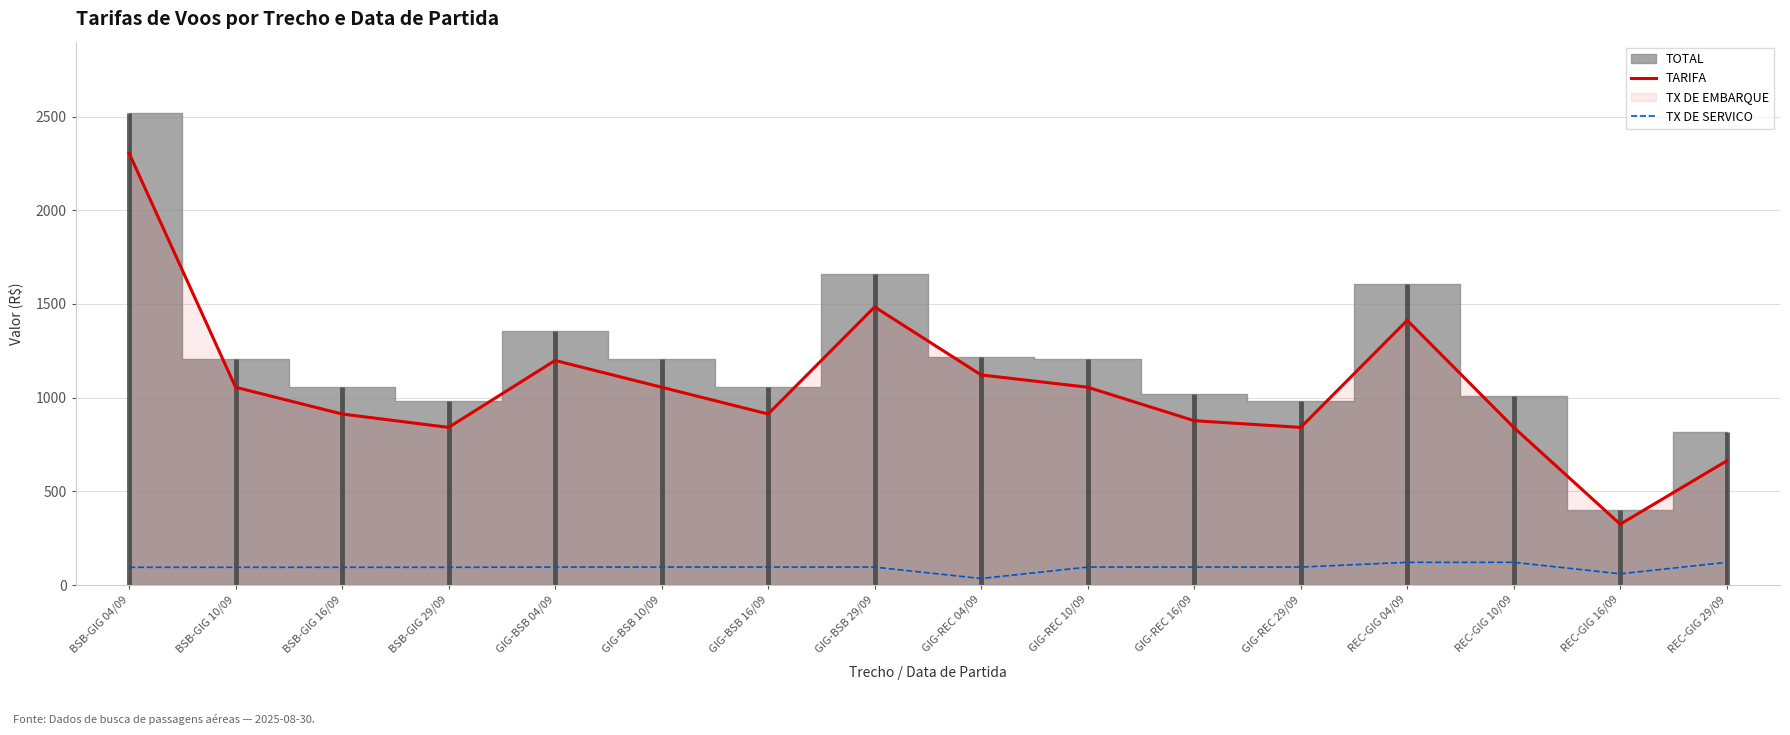

True or false: TX DE SERVICO and TARIFA intersect in this chart.

False